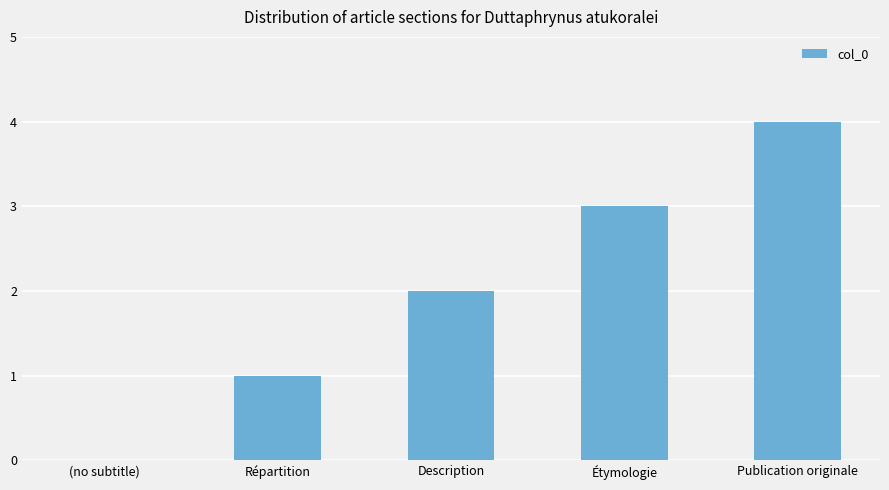

Between Étymologie and Publication originale, which is larger?

Publication originale